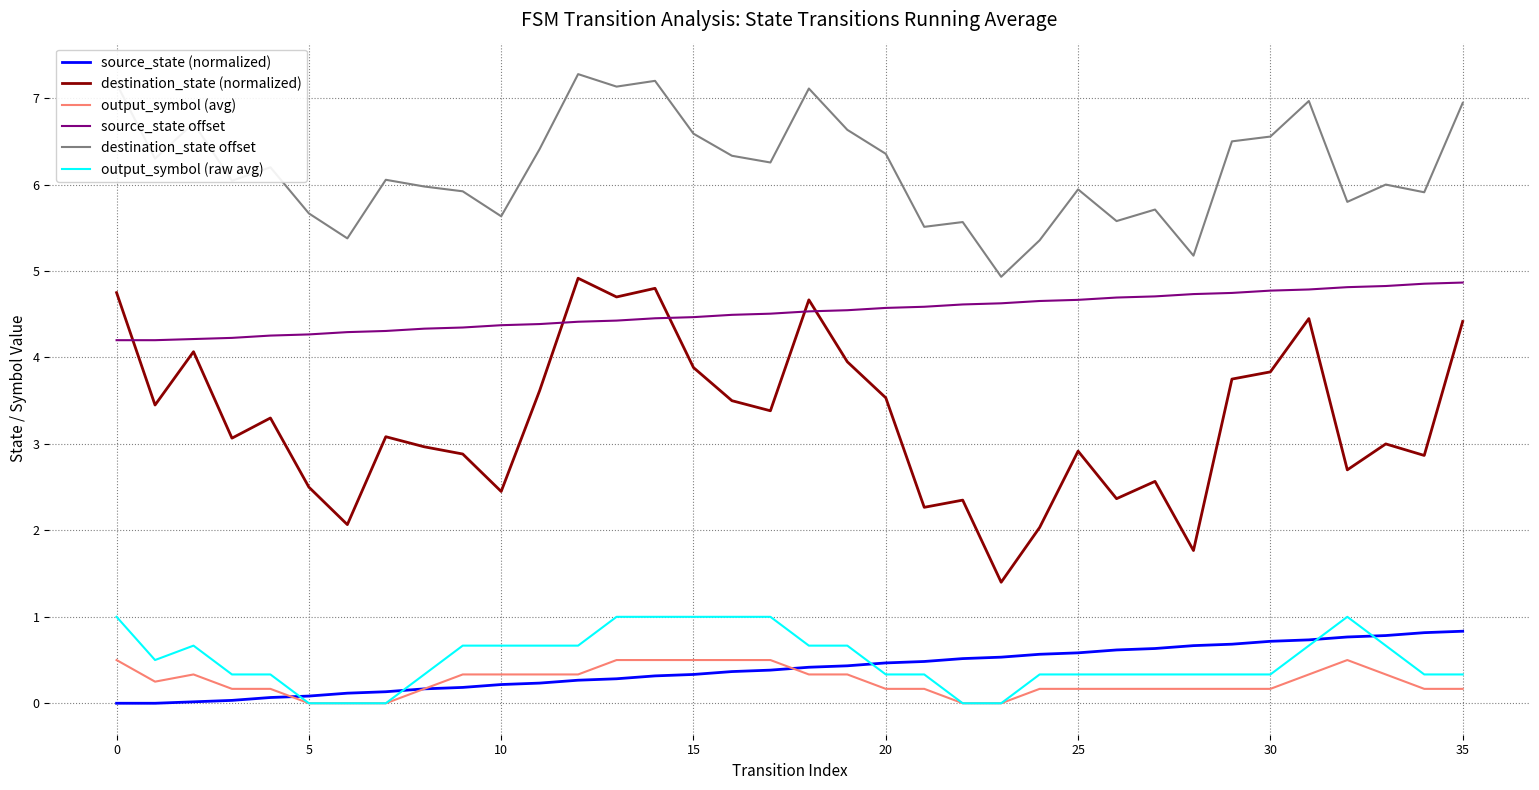

Does the chart have visible grid lines?

Yes